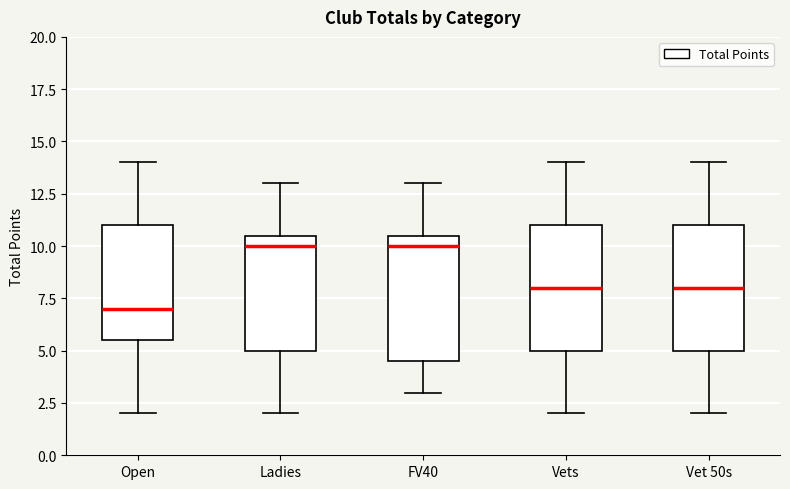

Where is the lower edge of the box for Open on the y-axis? The values are not printed on the chart, so give them approximately, as read against the axis.

5.5